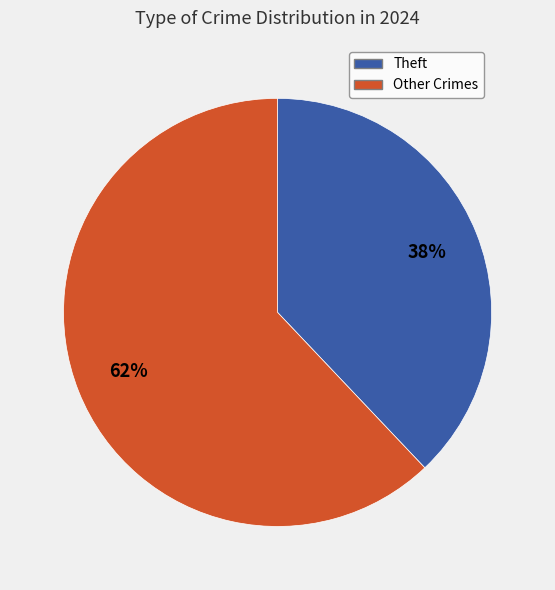

To the nearest percent, what is the difference between the largest and smallest slice percentages?

24%